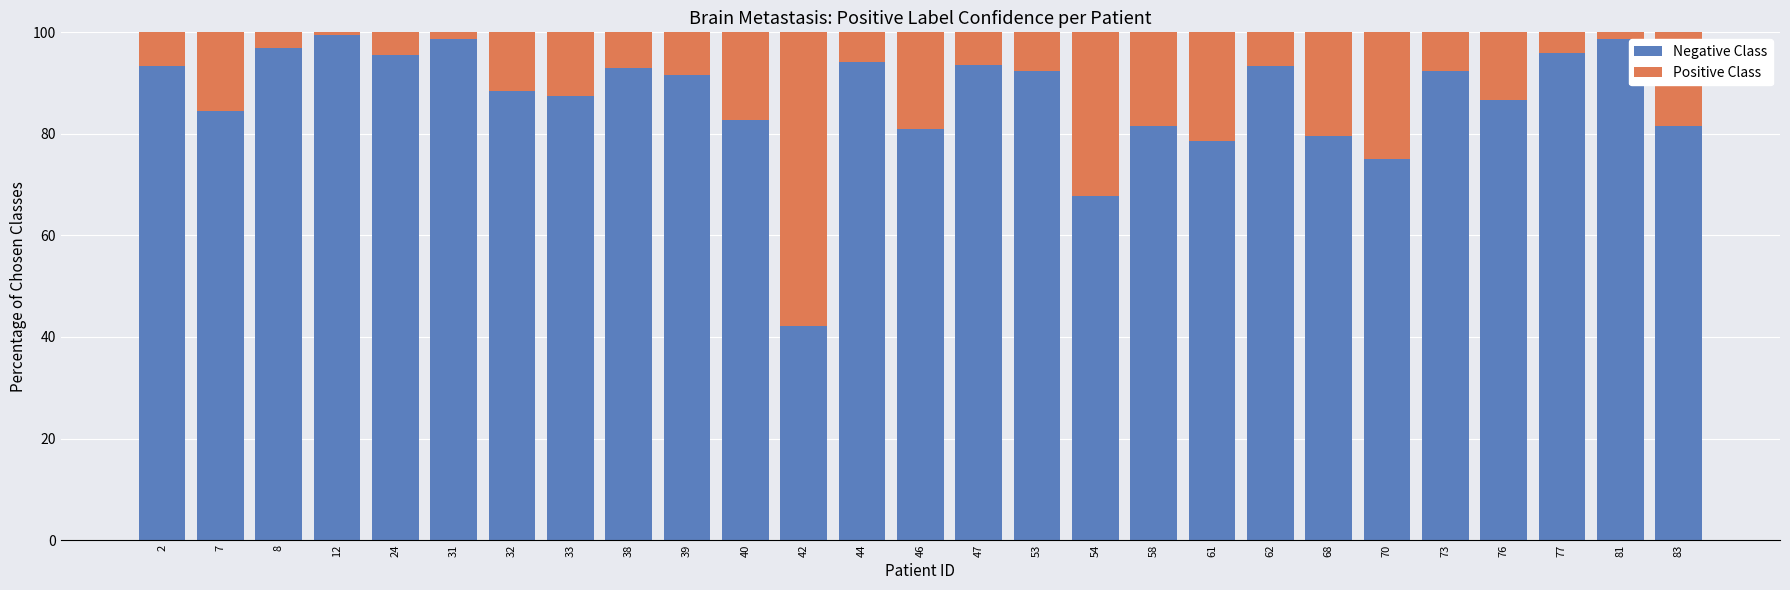

Is it true that Negative Class equals 164.7 at 62?

False